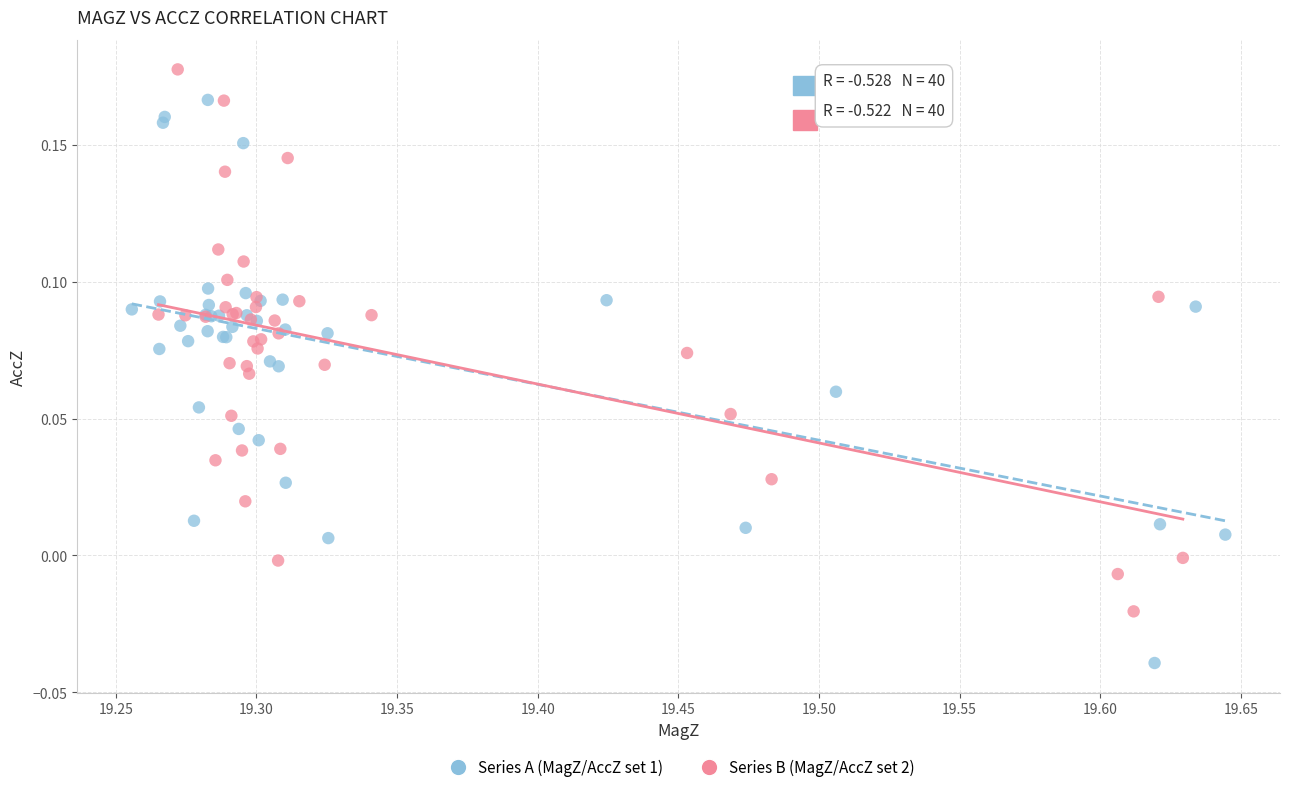

Which series contains the highest Y value?

Series B (MagZ/AccZ set 2)